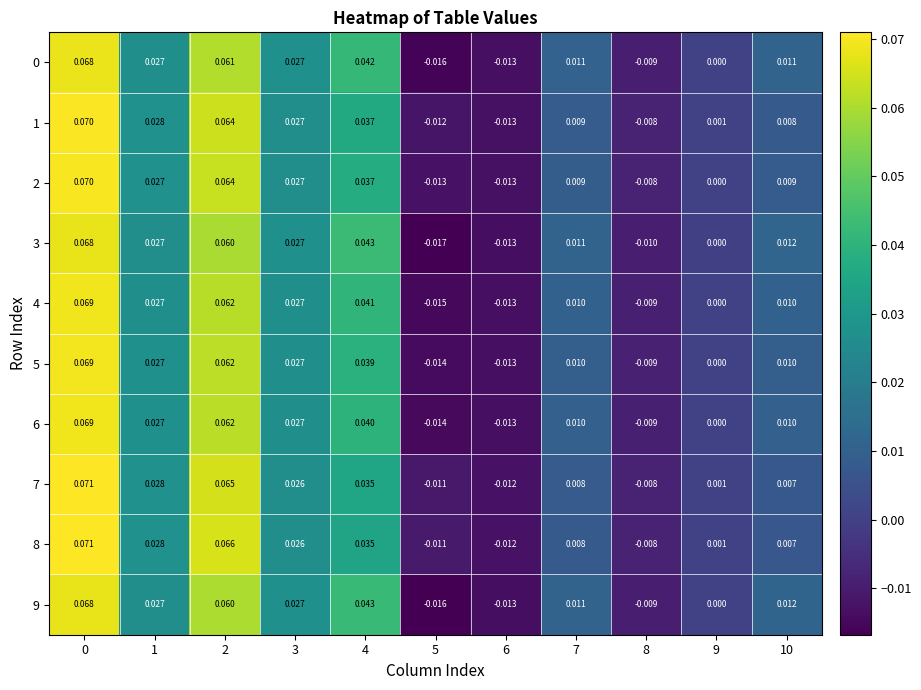

Is the value of 0 at 1 greater than the value of 5 at 6?

Yes